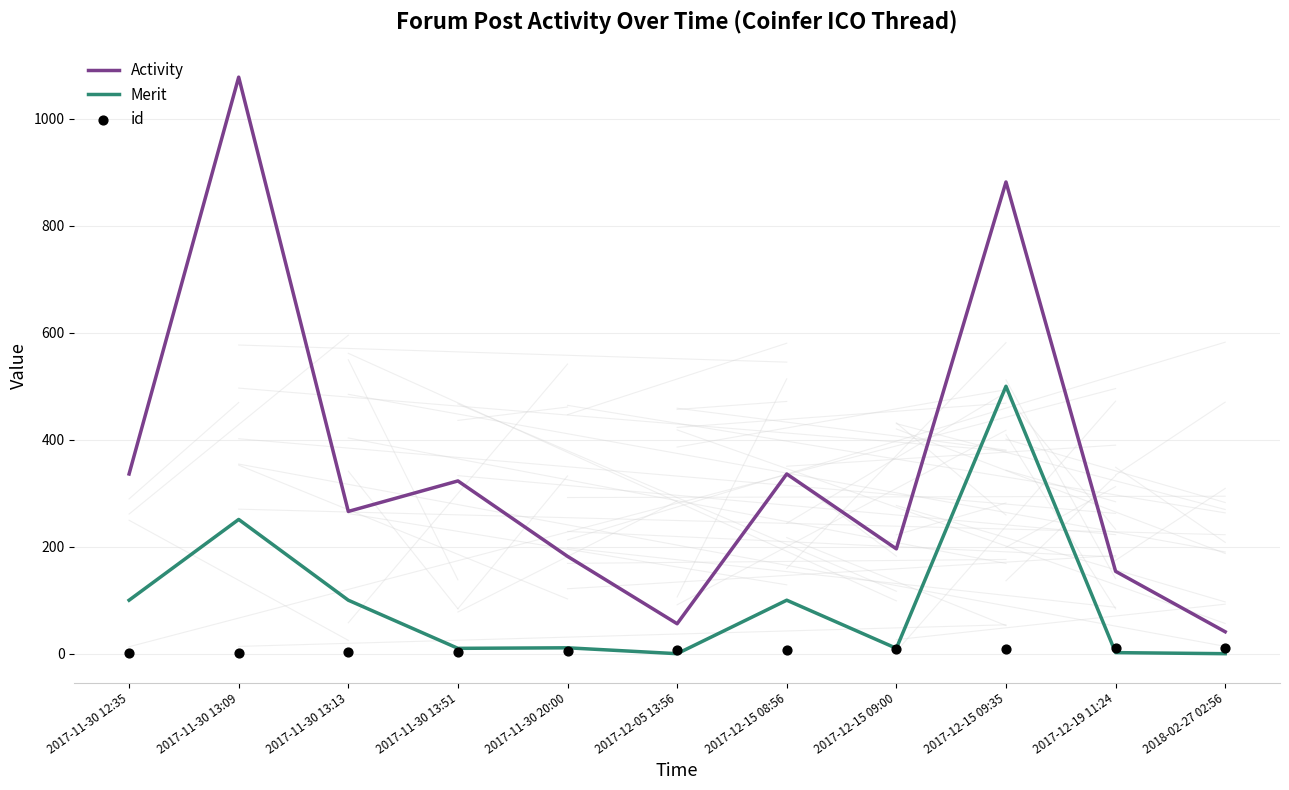

Which series reaches the minimum Y coordinate?

Merit